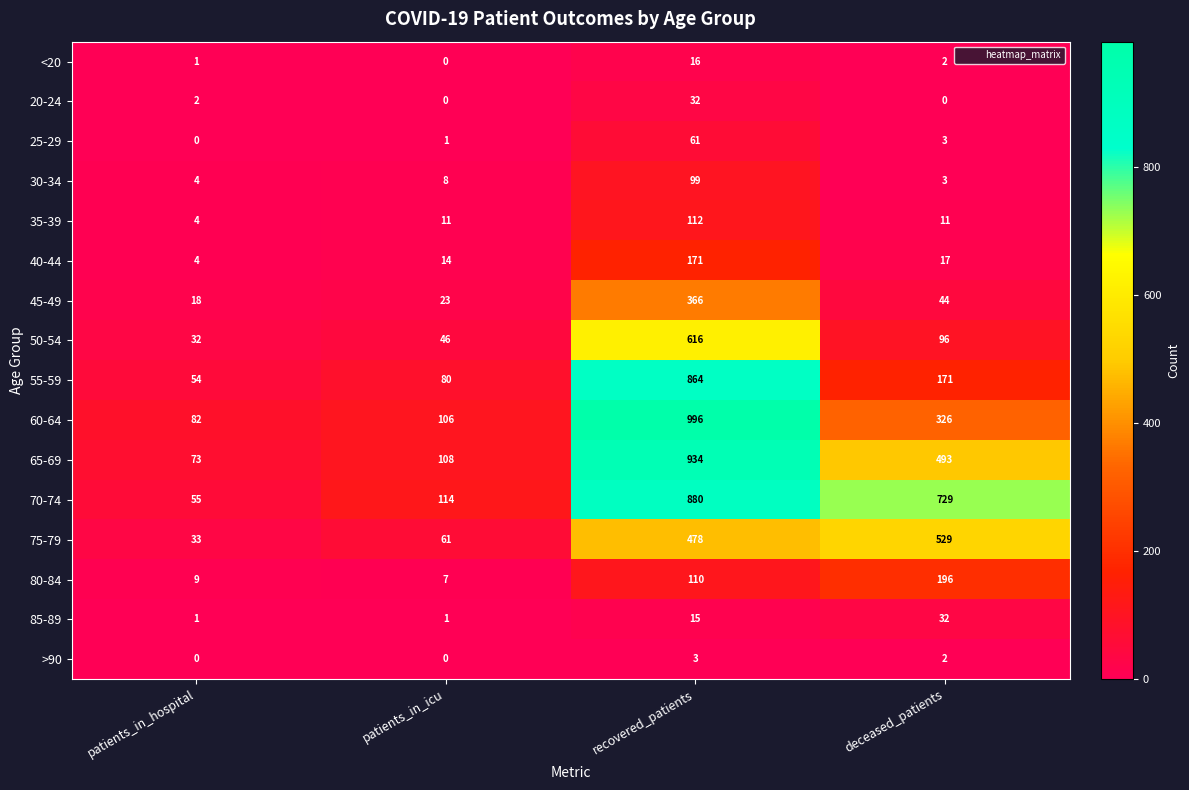

What is the sum of the 80-84 values at recovered_patients and patients_in_hospital?

119